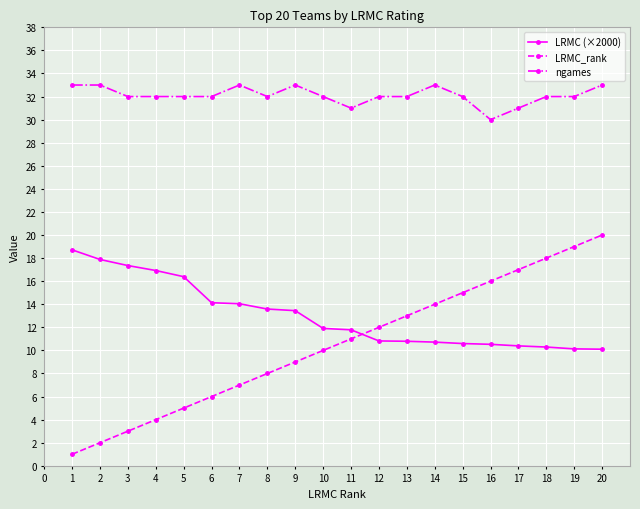

List the series in order of their peak value, lowest first.

LRMC (×2000), LRMC_rank, ngames